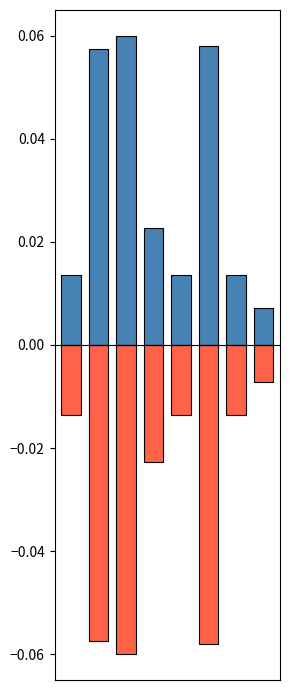

Rank the series by their average value, from highest to lowest.

positive, negative